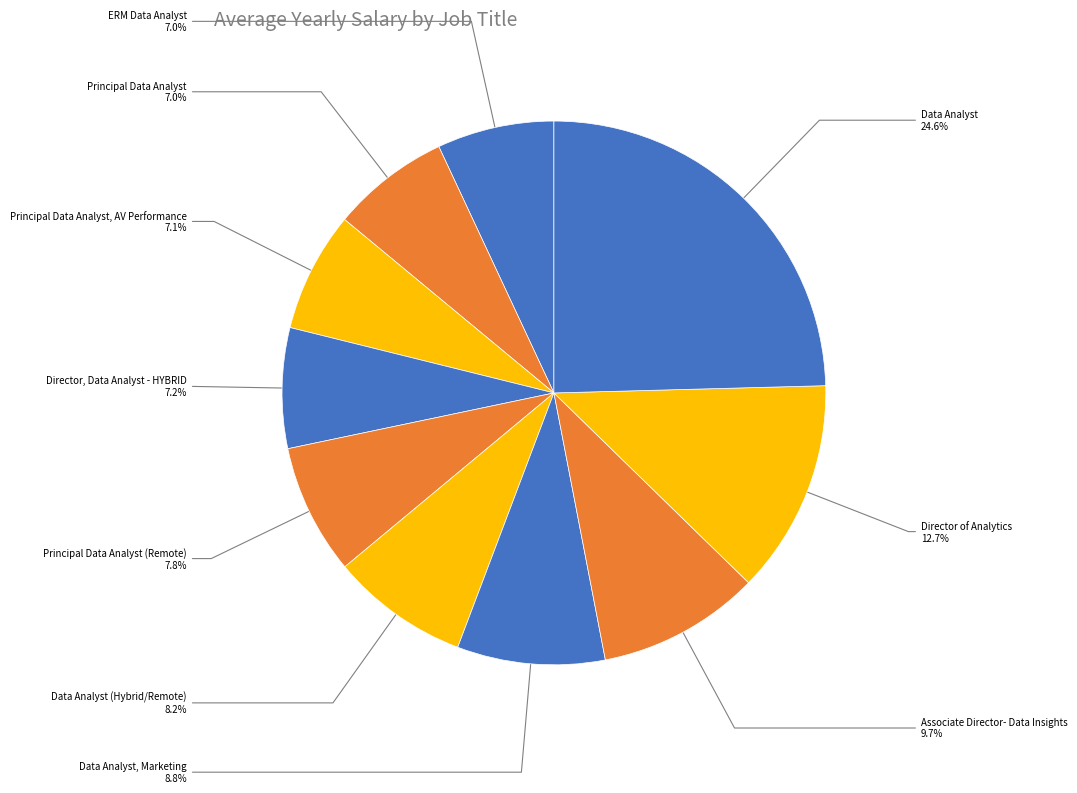

Is it true that Principal Data Analyst is 7% of the pie?

True